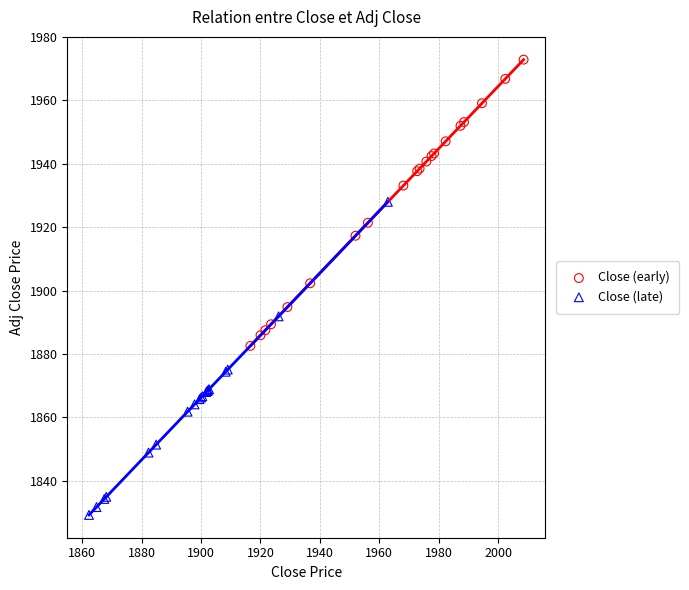

Which series reaches the maximum Y coordinate?

Close (early)